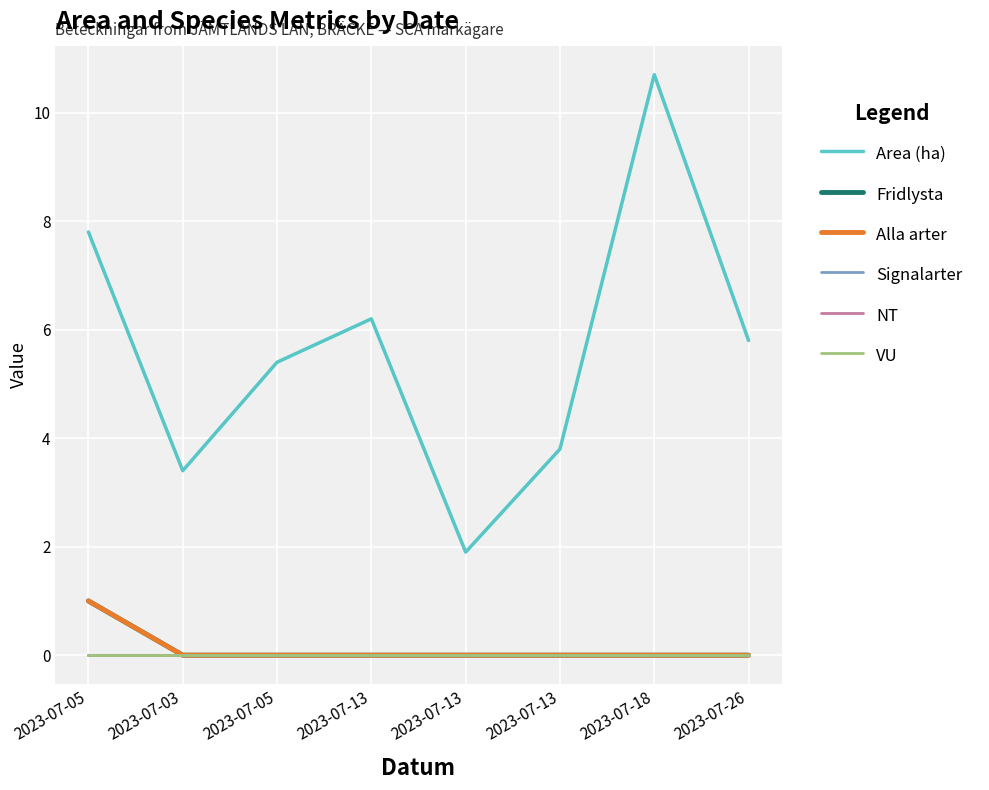

At 2023-07-13, list the series in order from largest to smallest.

Area (ha), Fridlysta, Alla arter, Signalarter, NT, VU